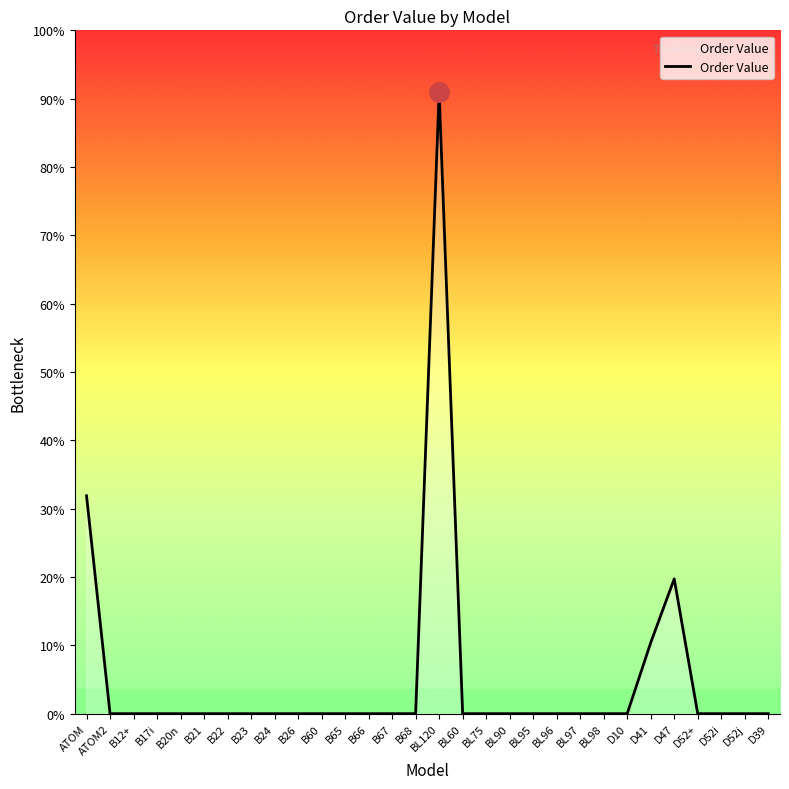

Does the chart display data point markers on the line(s)?

No